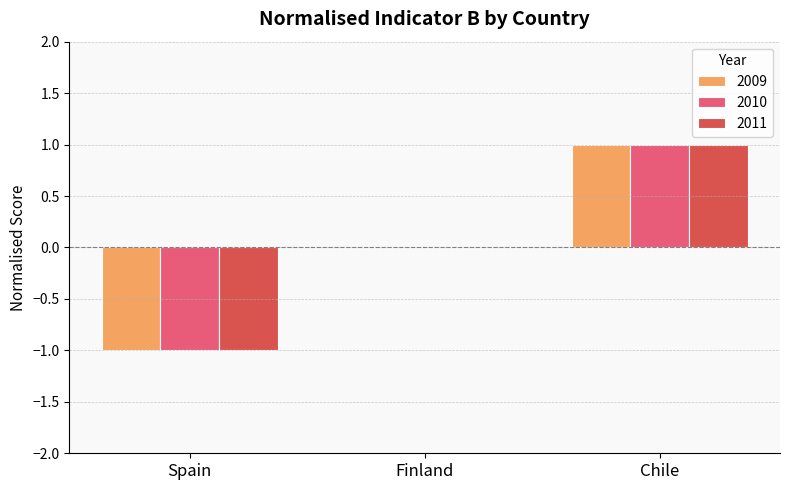

The value of 2011 at Finland is 0. True or false?

True